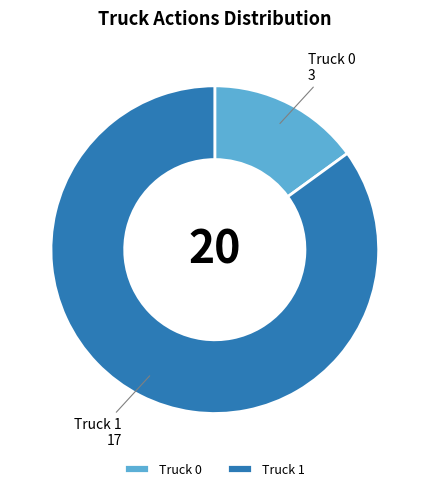

The Truck 1 slice represents 74% of the pie. True or false?

False